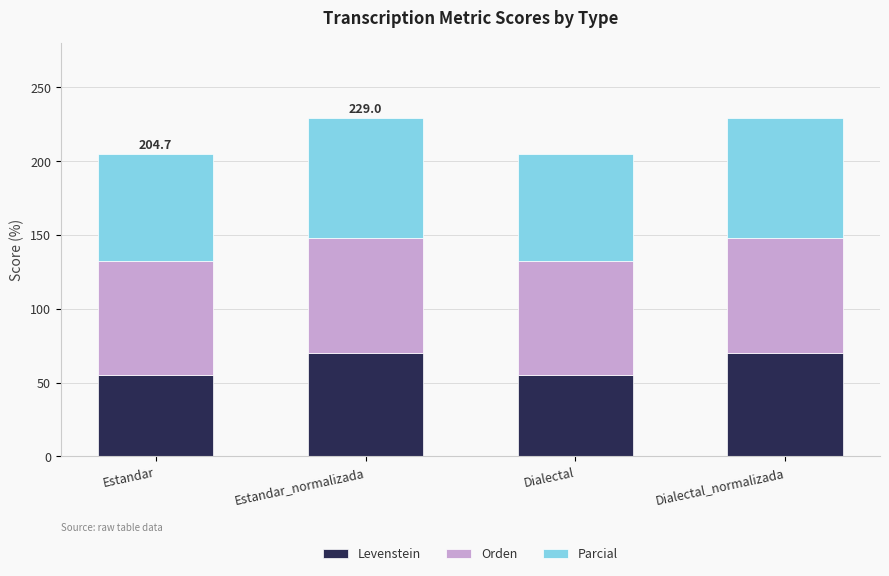

What is the total value across all series at Dialectal_normalizada?

229.0